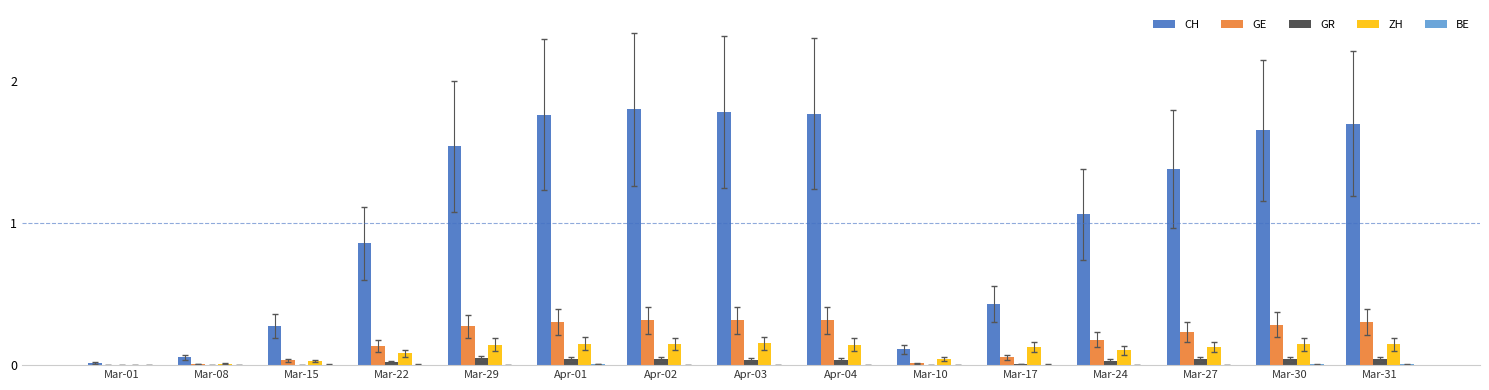

Which series has the largest total across all categories?

CH